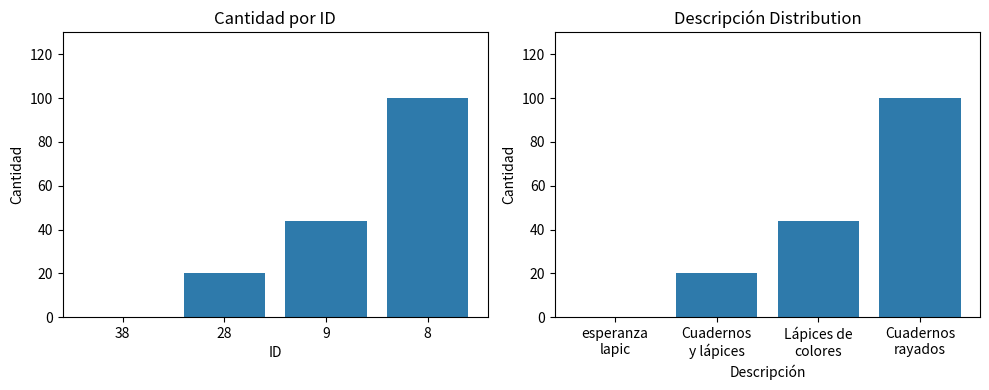

At which label does the data first exceed 44?

Cuadernos rayados